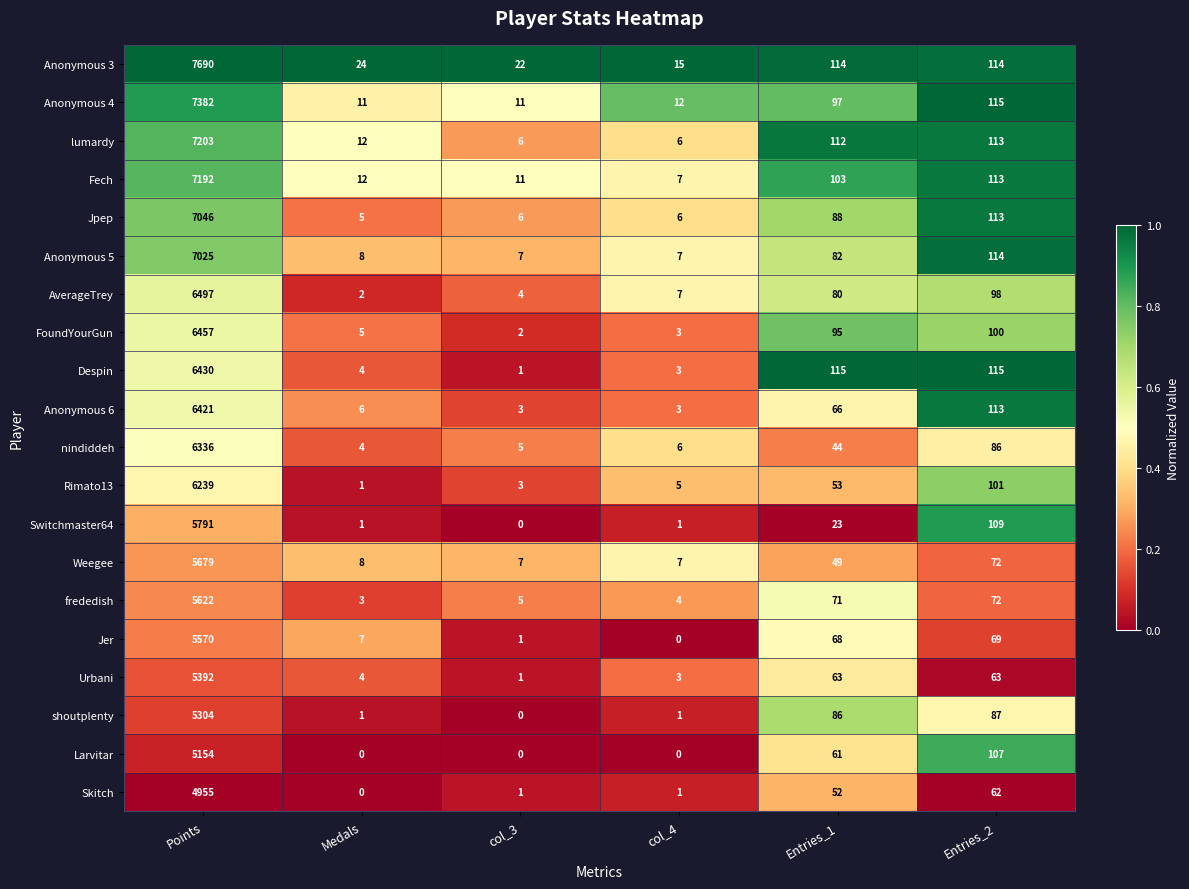

How many distinct data groups are displayed?

20